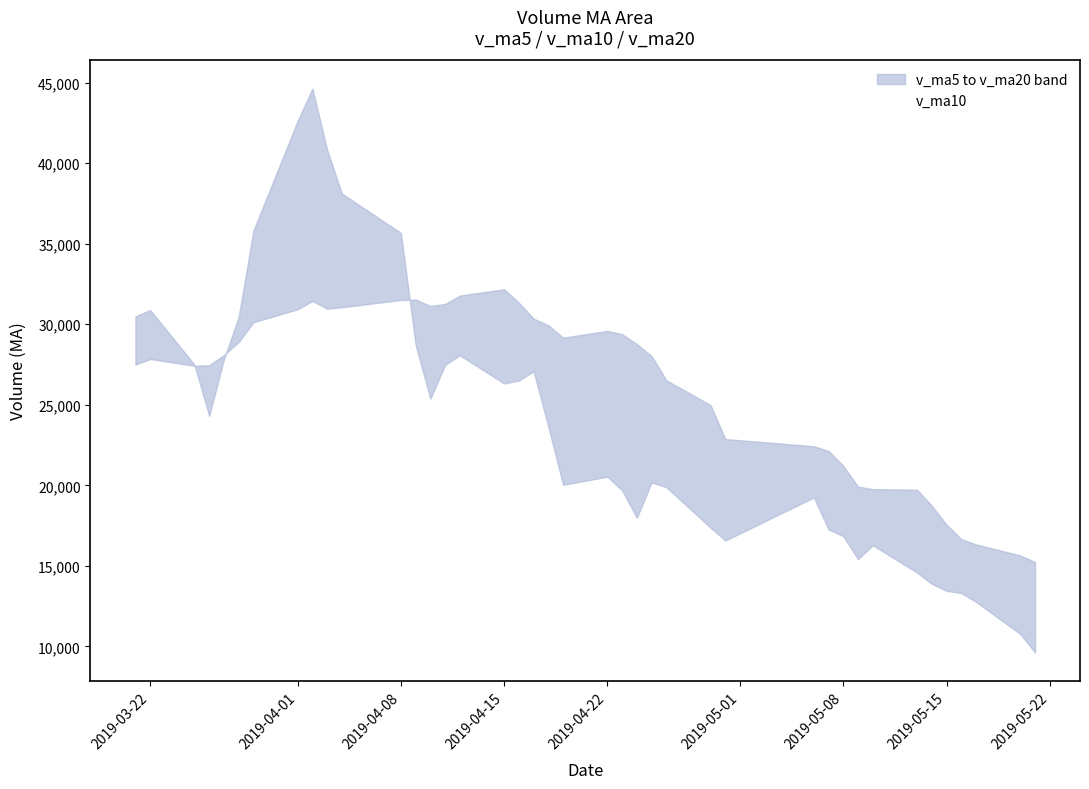

The value of v_ma10 at 2019-05-08 is 7536.0. True or false?

False